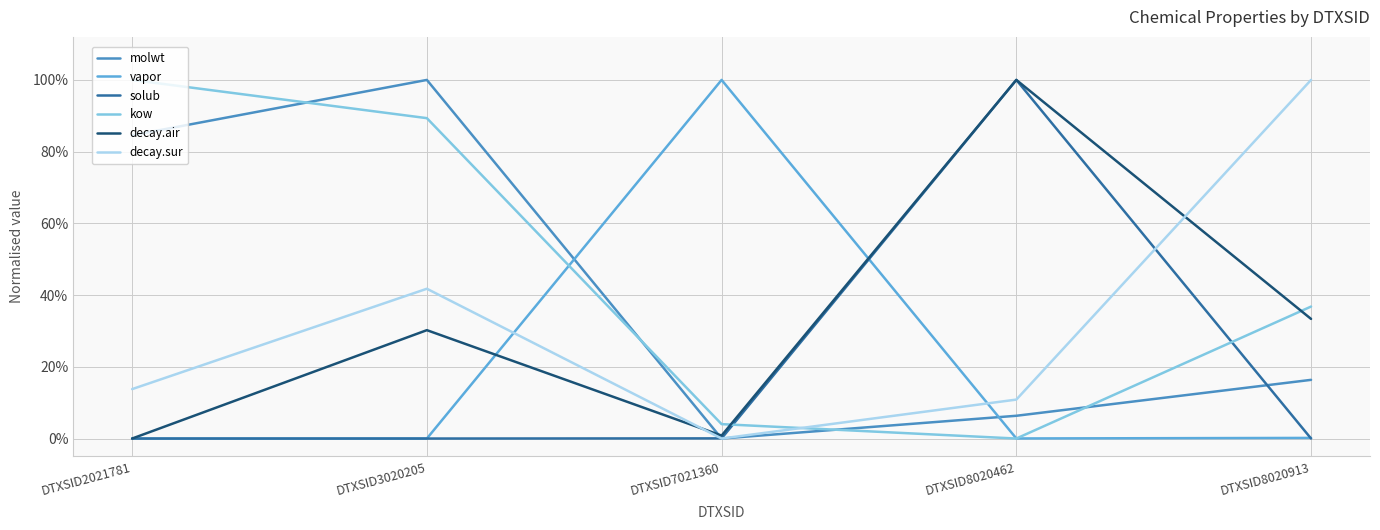

What is the sum of all vapor values?

1.0